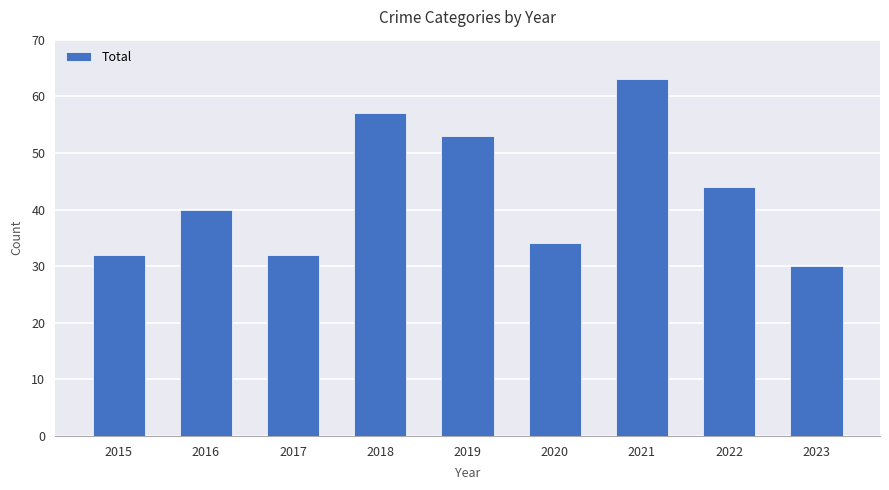

The chart shows a value of 69 at 2022. True or false?

False